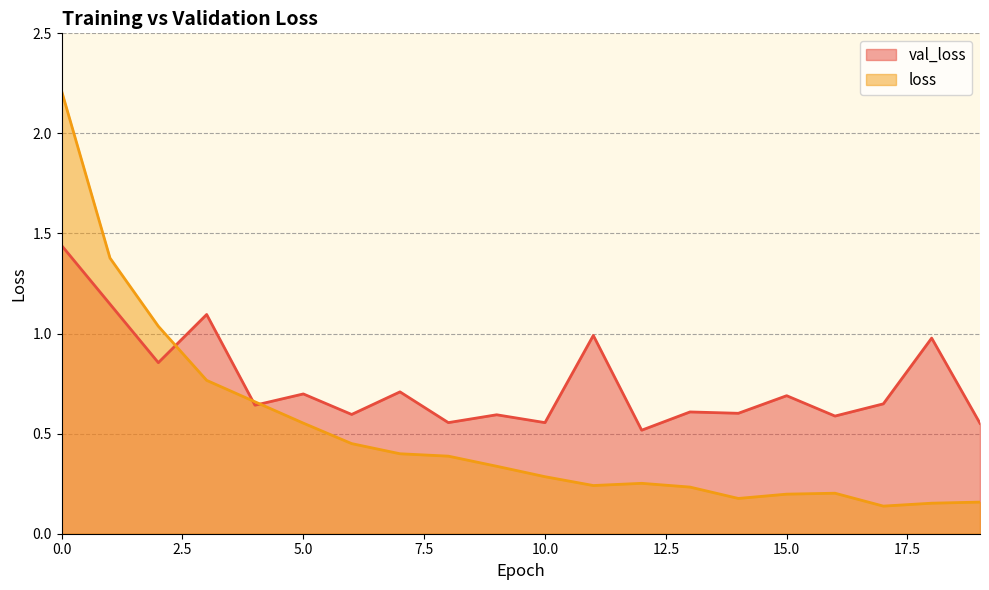

Where do loss and val_loss first cross each other?

2 and 3